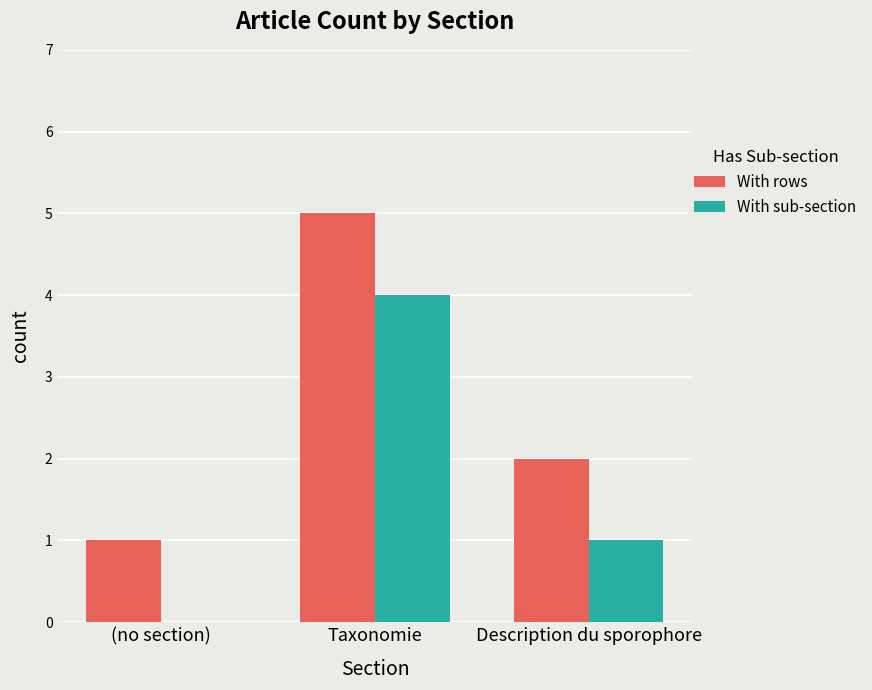

Which label corresponds to the largest value in the chart?

Taxonomie